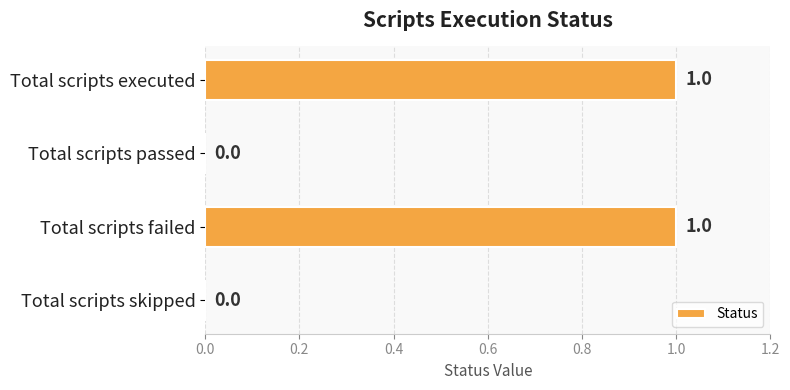

How many values are between 0 and 1?

4